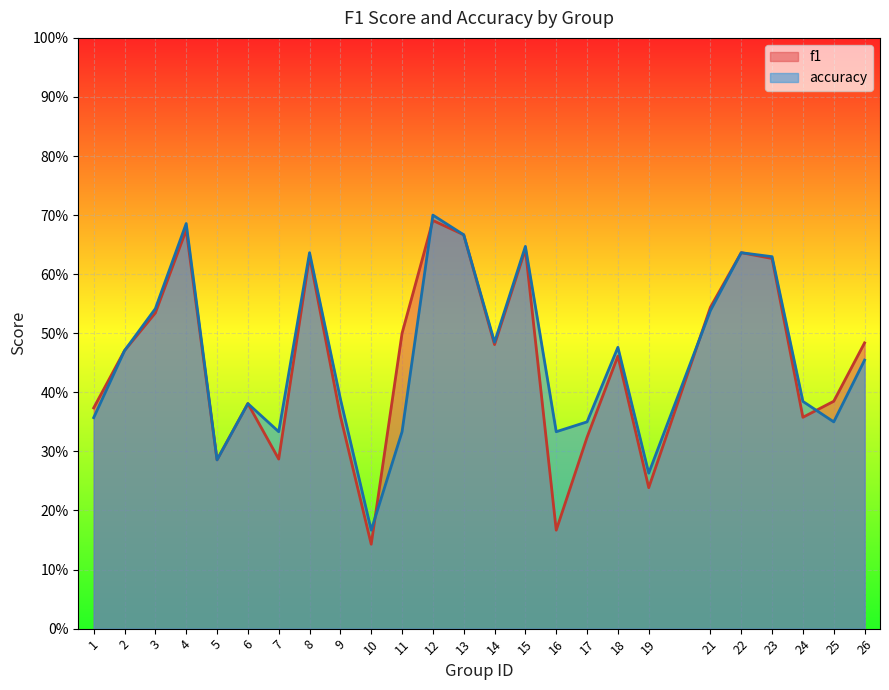

In accuracy, how many points are lower than both neighbors (excluding endpoints)?

7